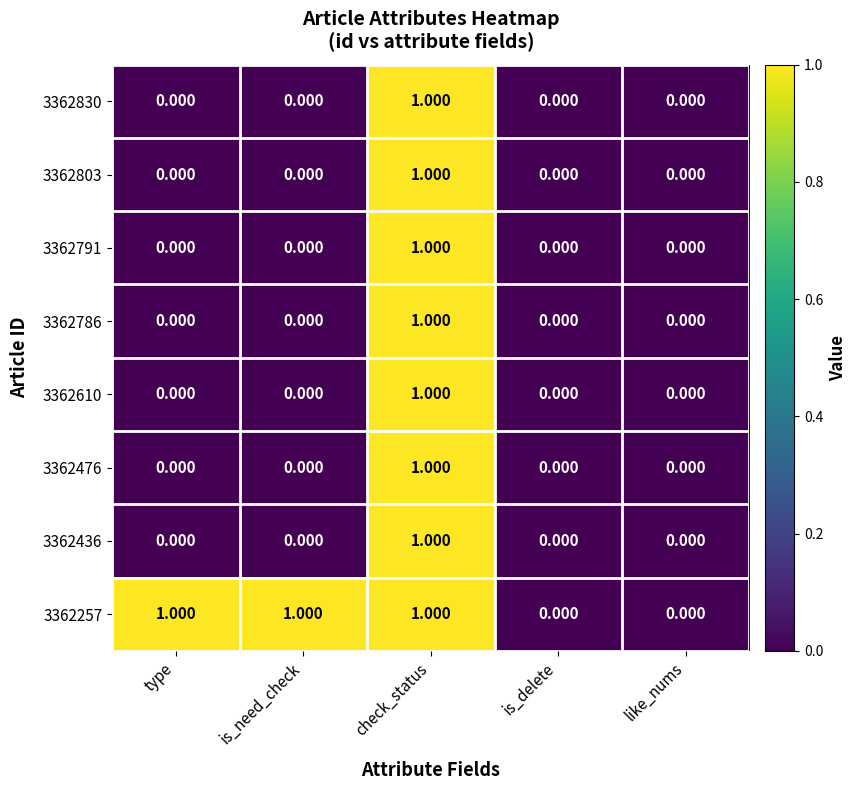

At which category is the sum across all series the highest?

check_status